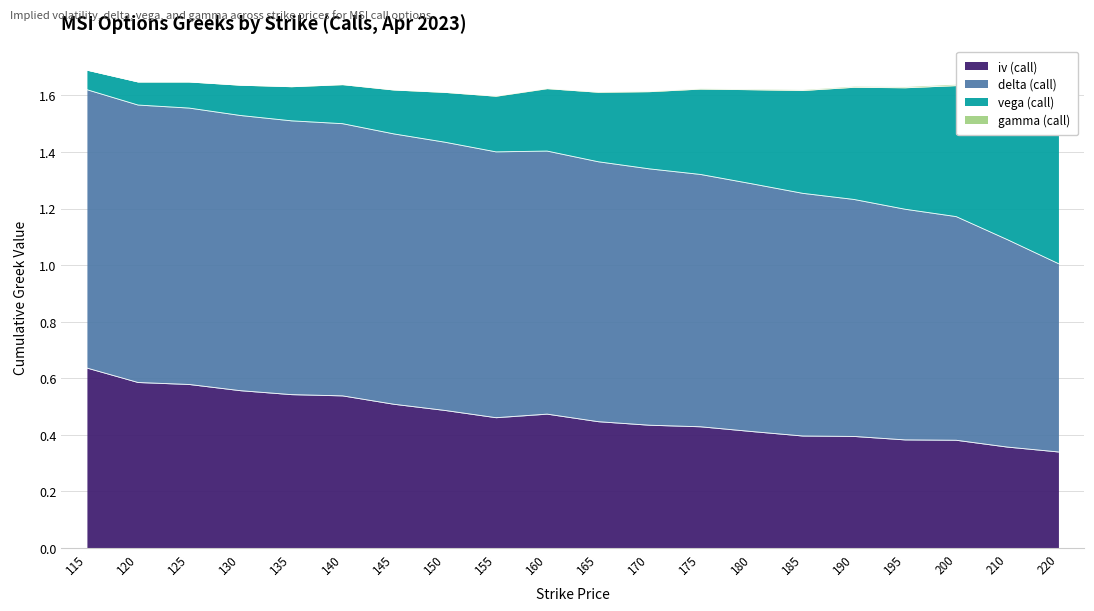

In iv (call), how many points are lower than both neighbors (excluding endpoints)?

1